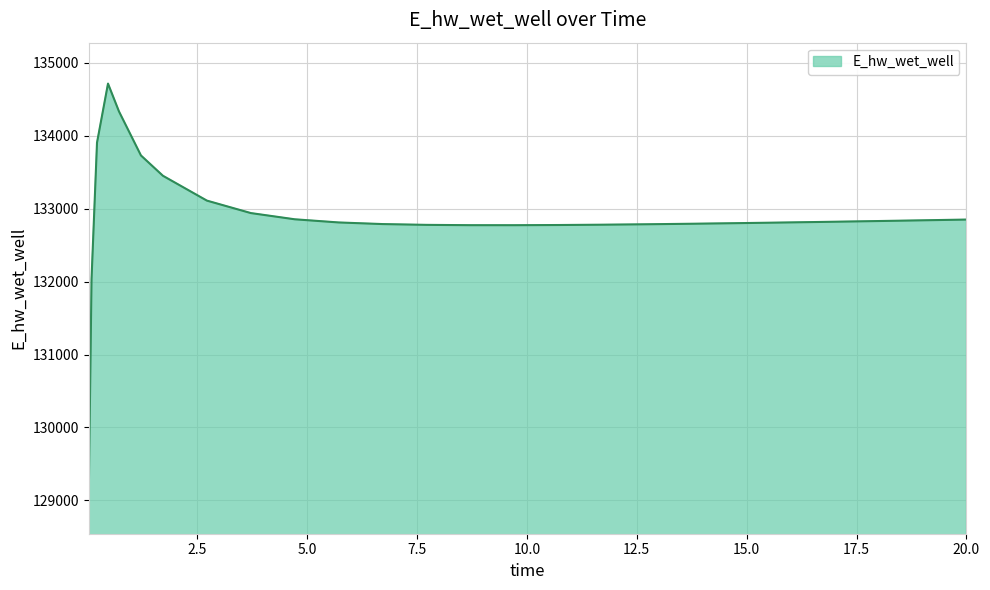

What is the greatest value displayed?

134717.3